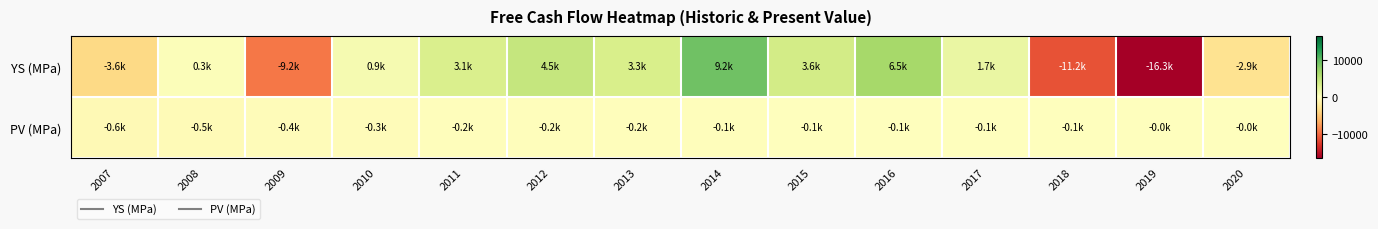

How many data points does each series have?

14